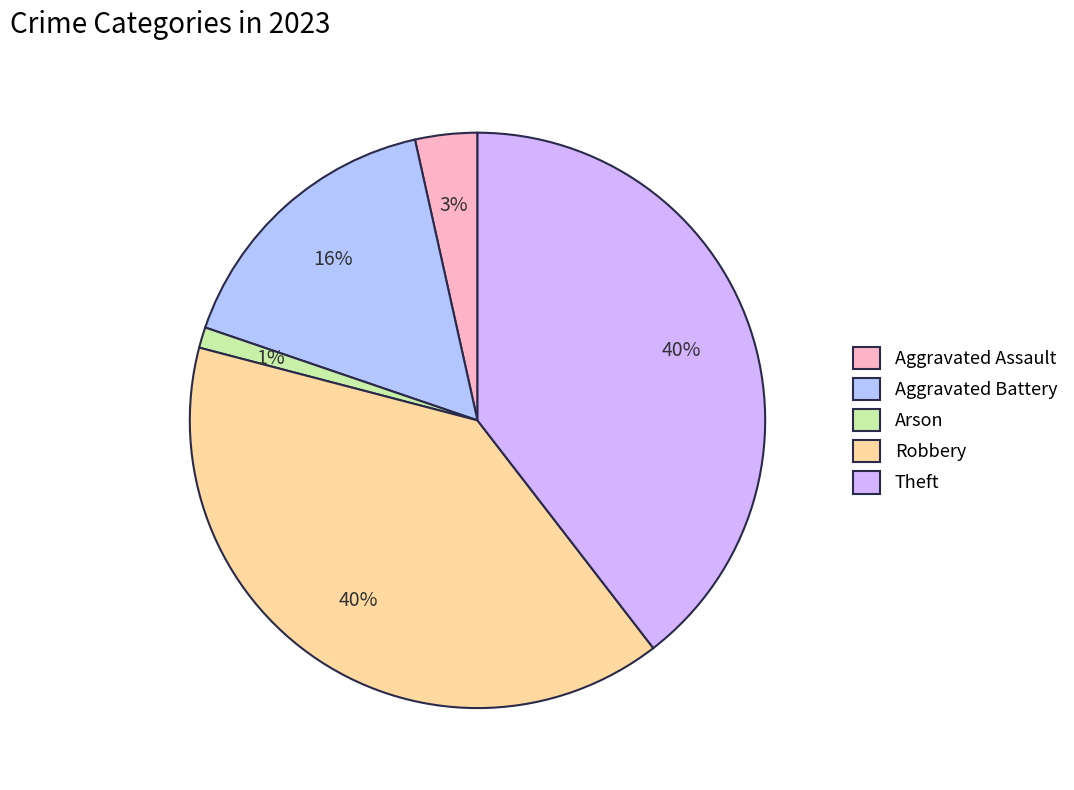

To the nearest percent, what is the difference between the largest and smallest slice percentages?

38%